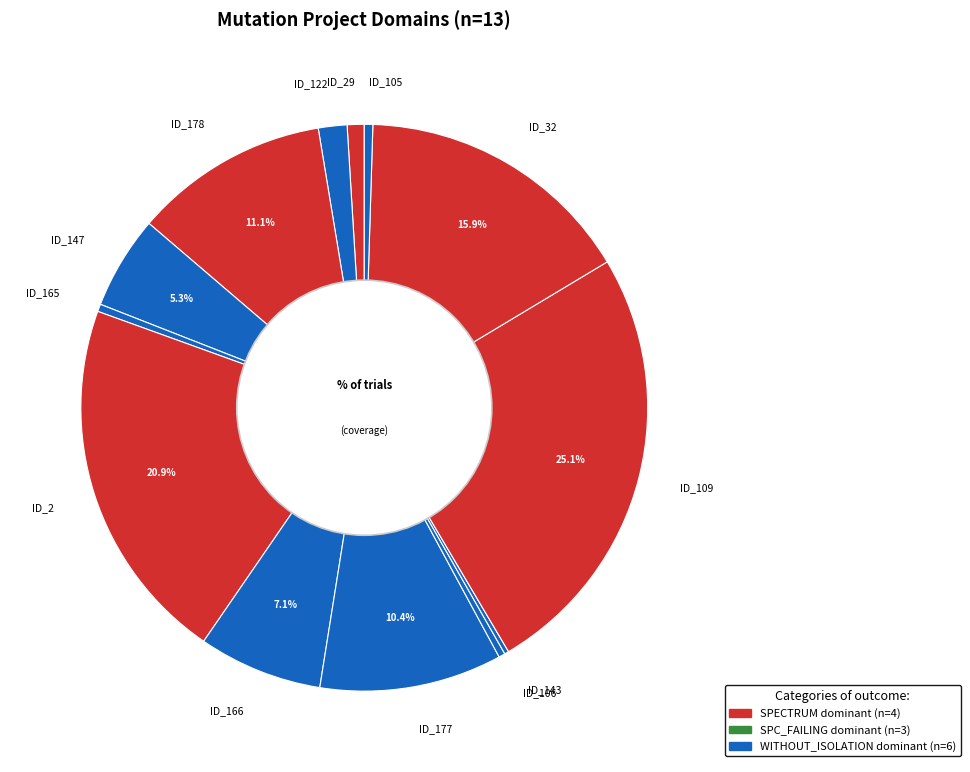

Is there any slice that represents more than half of the pie?

No